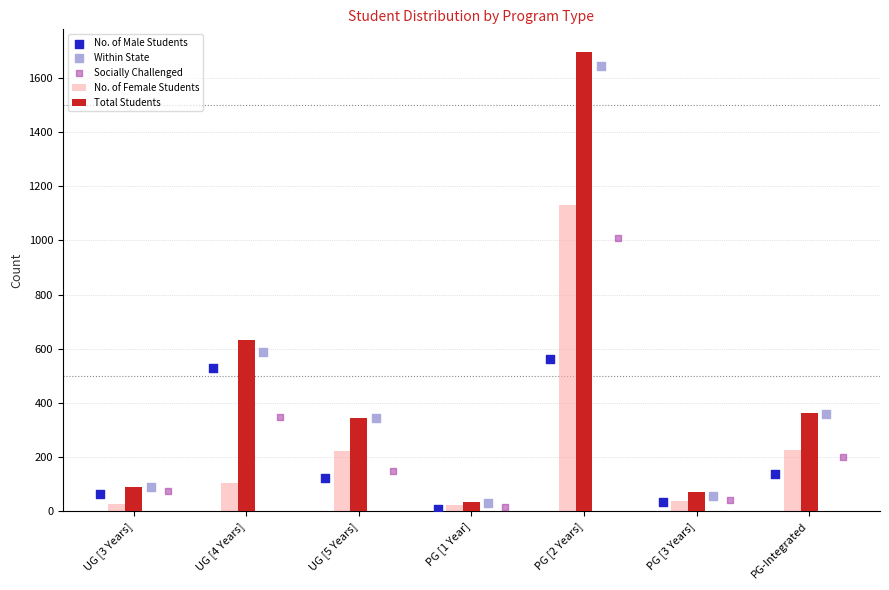

Is the value of No. of Female Students at PG-Integrated greater than the value of Total Students at PG [1 Year]?

Yes